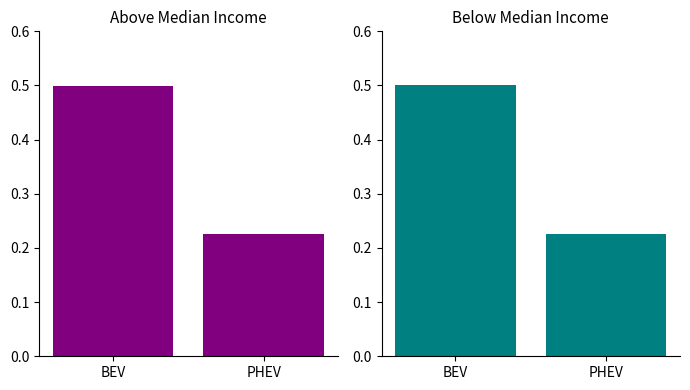

Count the number of categories in the chart.

2